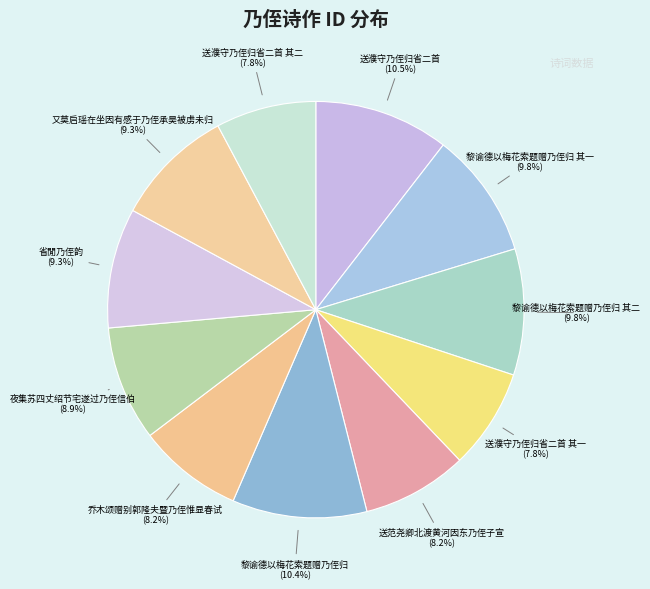

How many slices are in this pie chart?

11